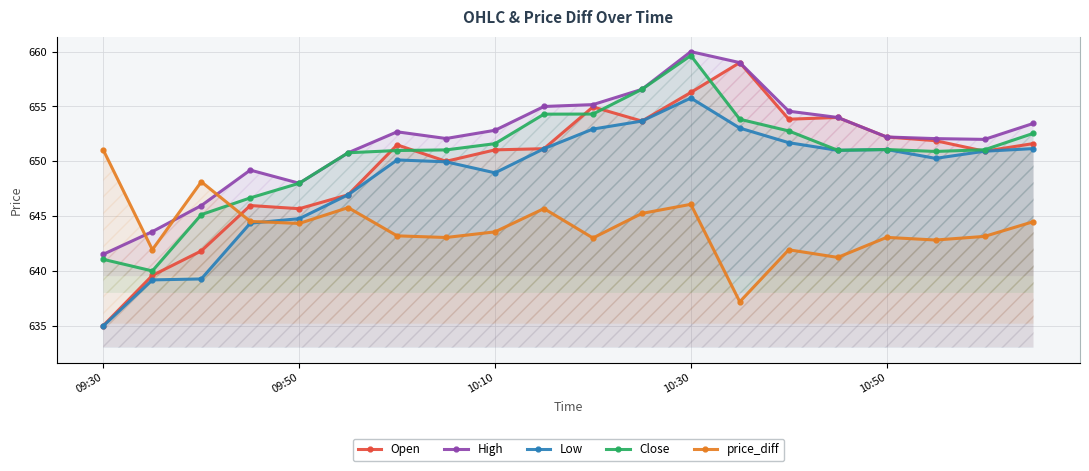

What is the lowest value of the Low series?

635.0